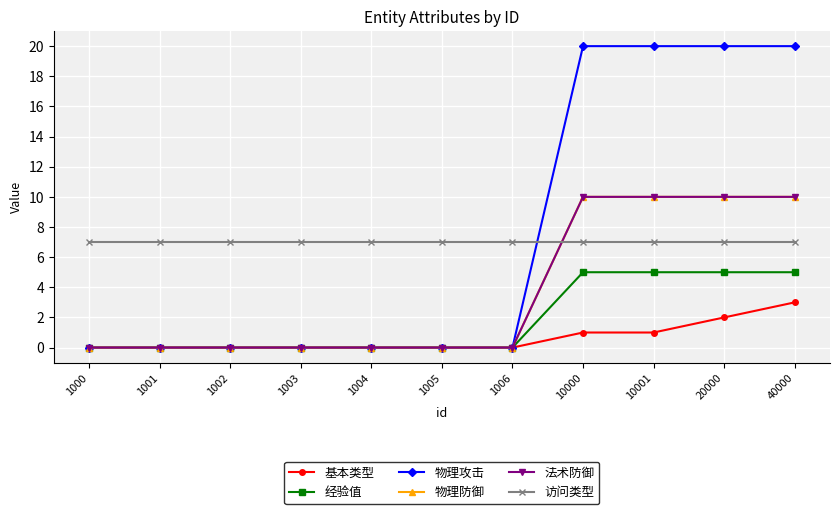

Reading left to right, transcribe all the data shown in this chart.

基本类型: 0	0	0	0	0	0	0	1	1	2	3
经验值: 0	0	0	0	0	0	0	5	5	5	5
物理攻击: 0	0	0	0	0	0	0	20	20	20	20
物理防御: 0	0	0	0	0	0	0	10	10	10	10
法术防御: 0	0	0	0	0	0	0	10	10	10	10
访问类型: 7	7	7	7	7	7	7	7	7	7	7